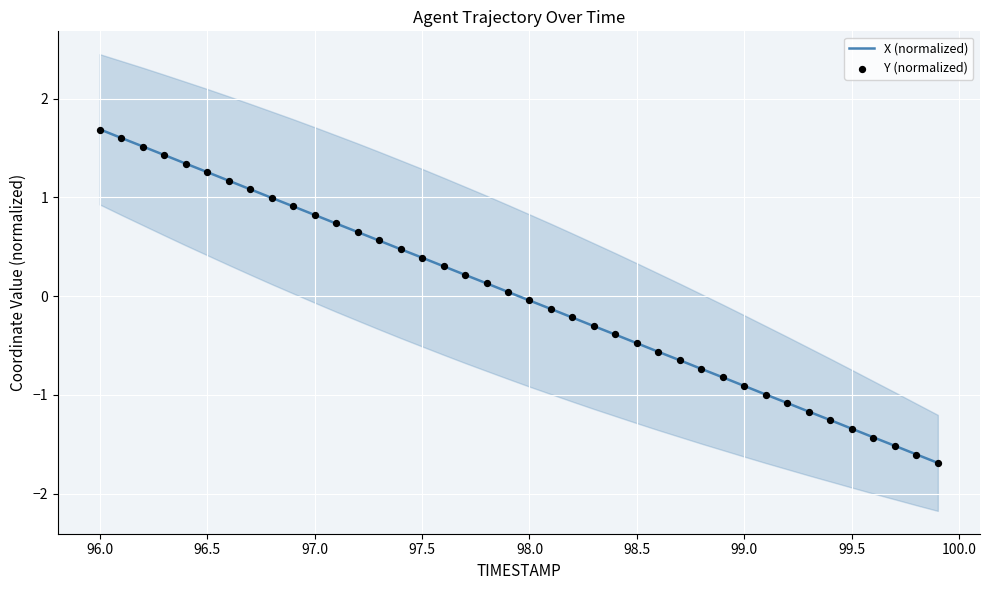

True or false: X (normalized) has a value of -0.9 at 99.0.

True